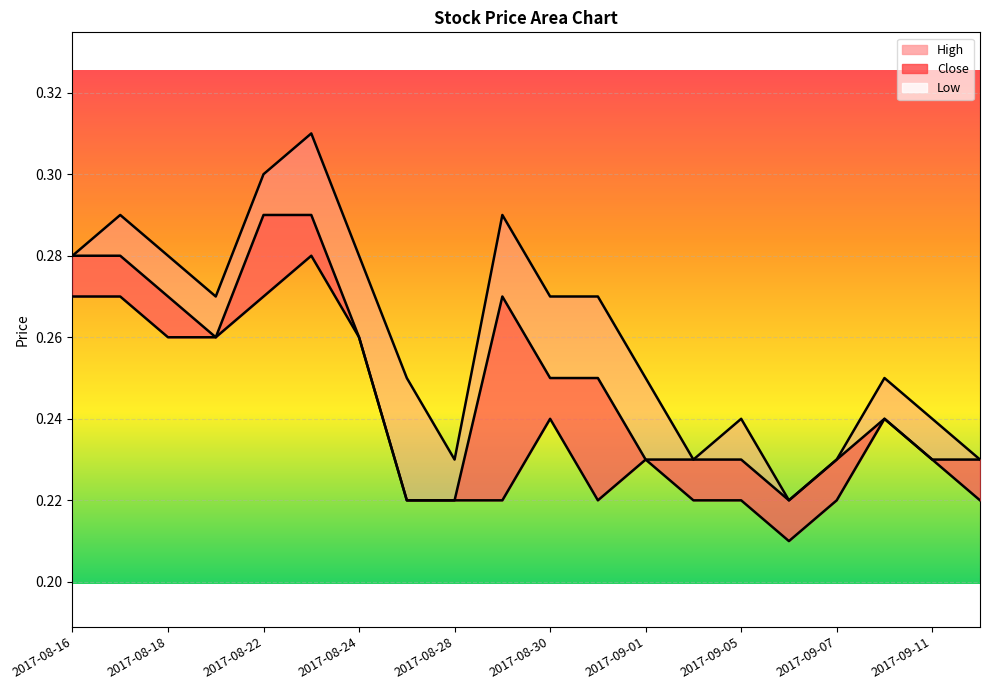

What is the approximate value of Low at 13?

0.2